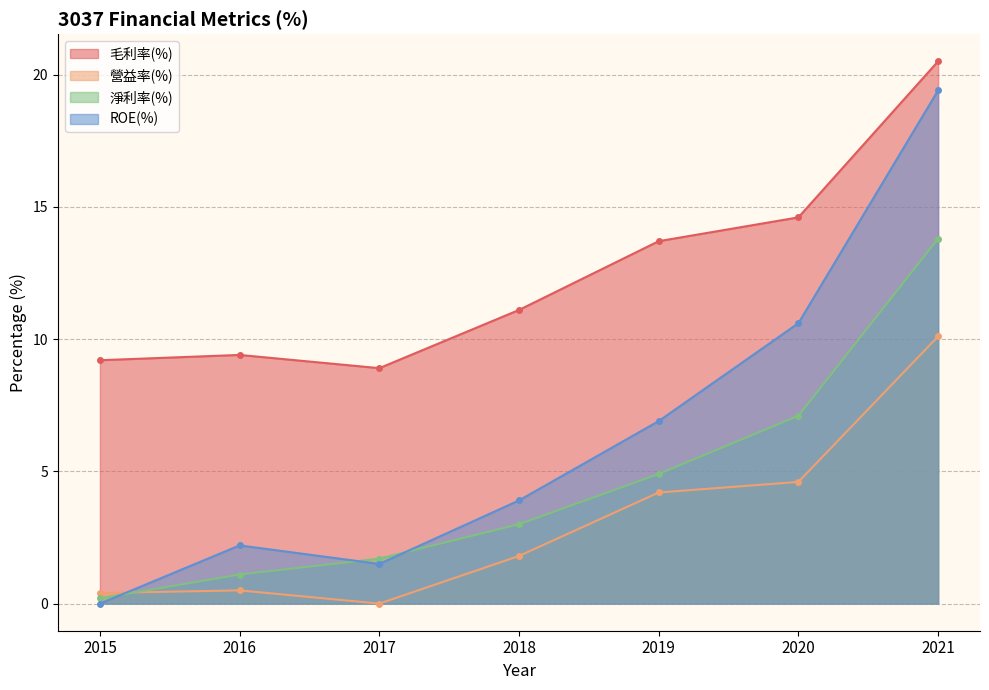

Reading left to right, transcribe all the data shown in this chart.

毛利率(%): 9.2	9.4	8.9	11.1	13.7	14.6	20.5
營益率(%): 0.4	0.5	0.0	1.8	4.2	4.6	10.1
淨利率(%): 0.2	1.1	1.7	3.0	4.9	7.1	13.8
ROE(%): 0.0	2.2	1.5	3.9	6.9	10.6	19.4